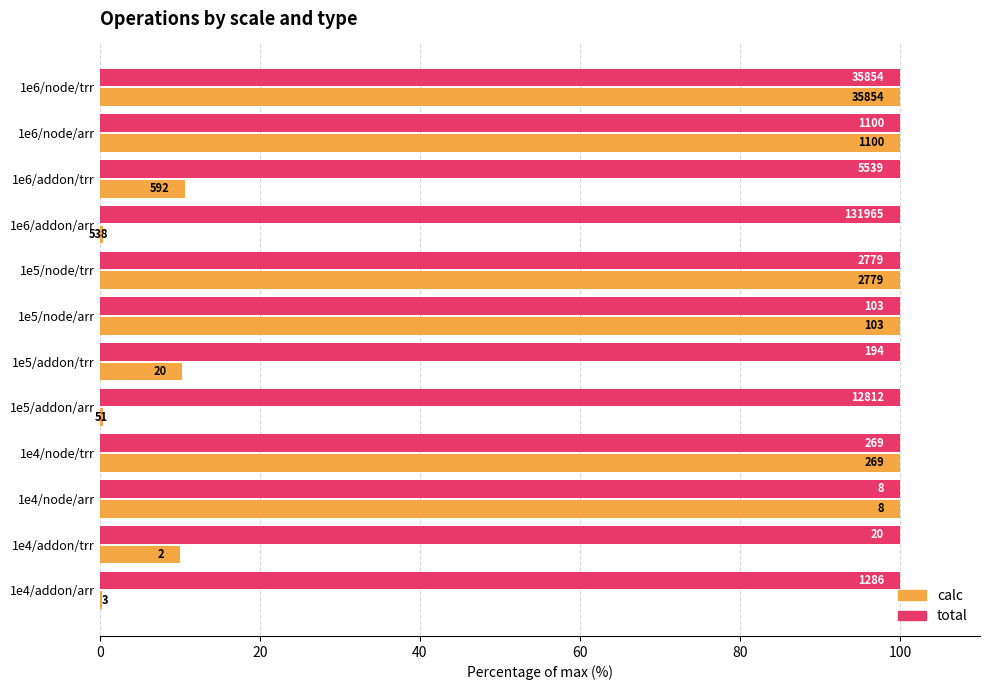

What is the lowest value of the calc series?

0.2